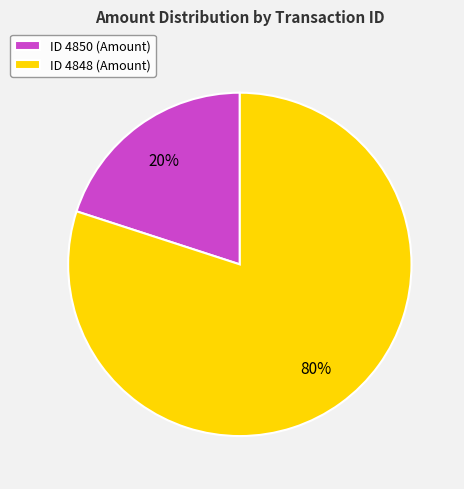

To the nearest percent, what is the difference between the largest and smallest slice percentages?

60%